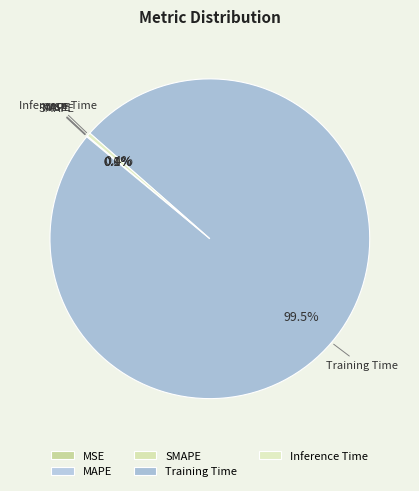

Which slice represents more than half of the pie?

Training Time